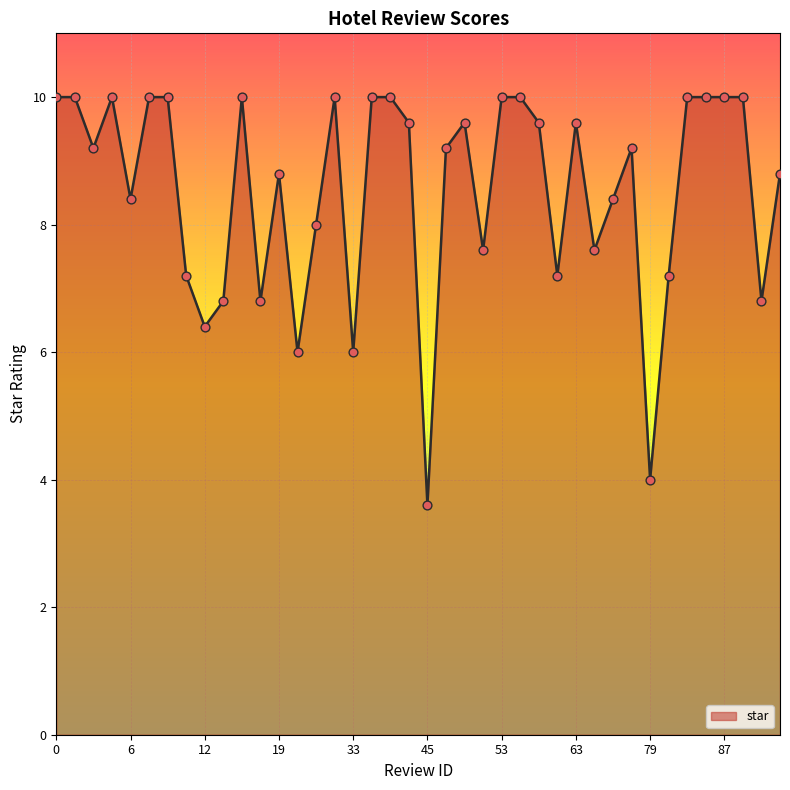

What is the minimum value shown in the chart?

3.6